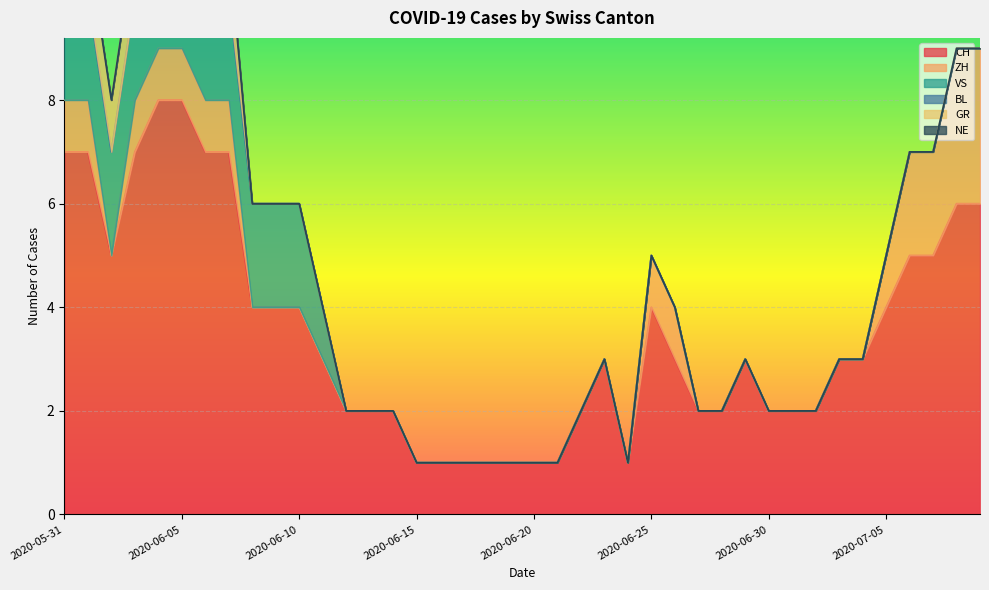

The value of GR at 2020-06-21 is 1. True or false?

False